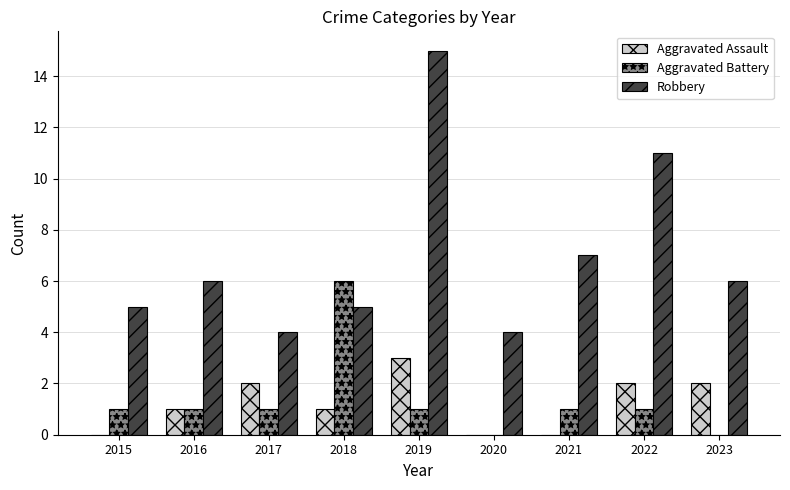

Which category has the highest value in the Aggravated Assault series?

2019